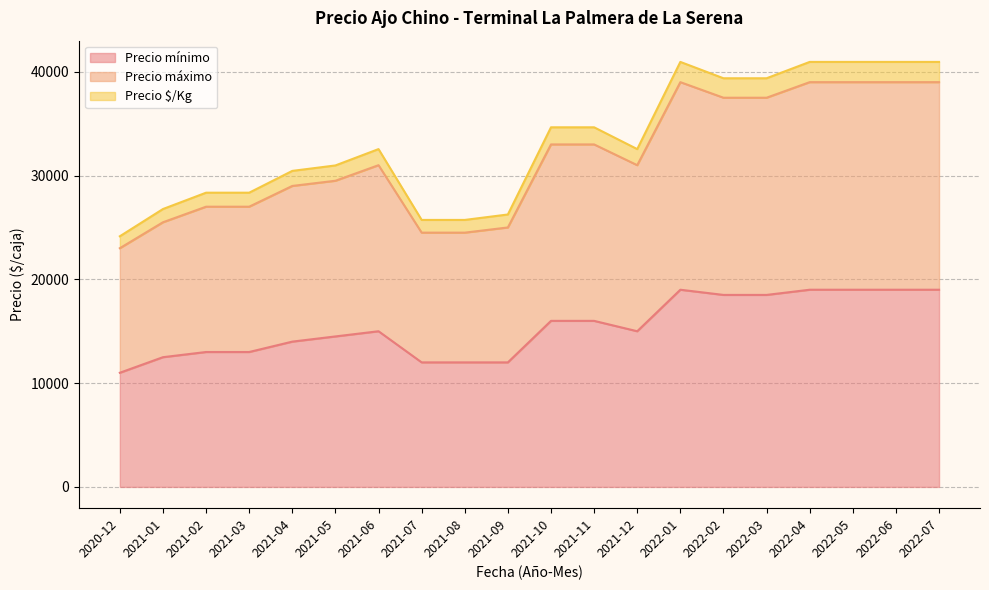

How many values in the Precio máximo series exceed 31000?

9